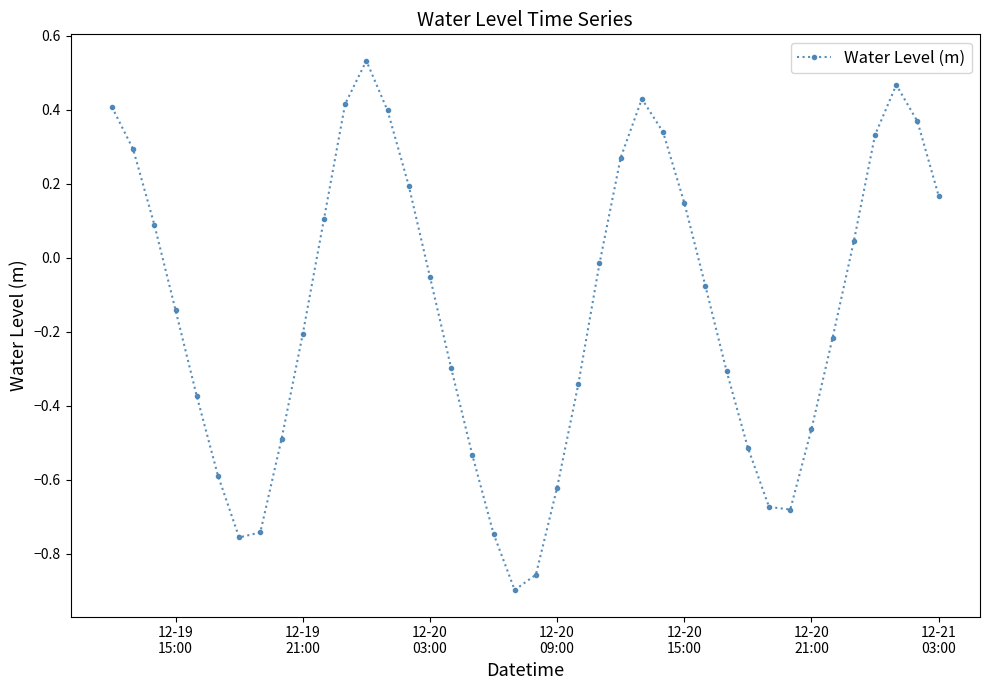

How many interior local peaks (higher than both neighbors) does the data have?

3